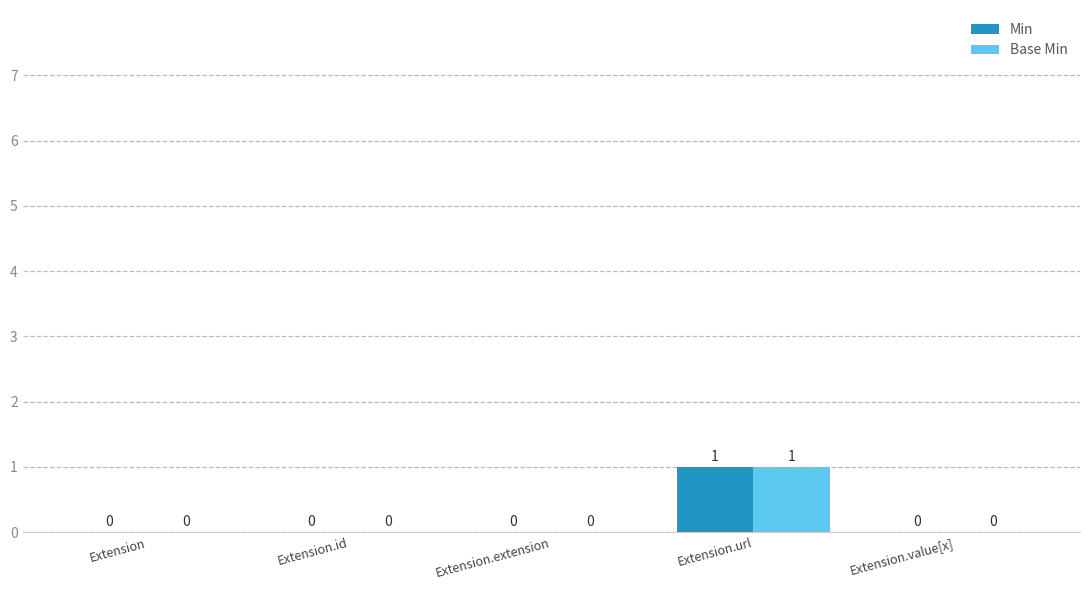

At which category is the sum across all series the highest?

Extension.url